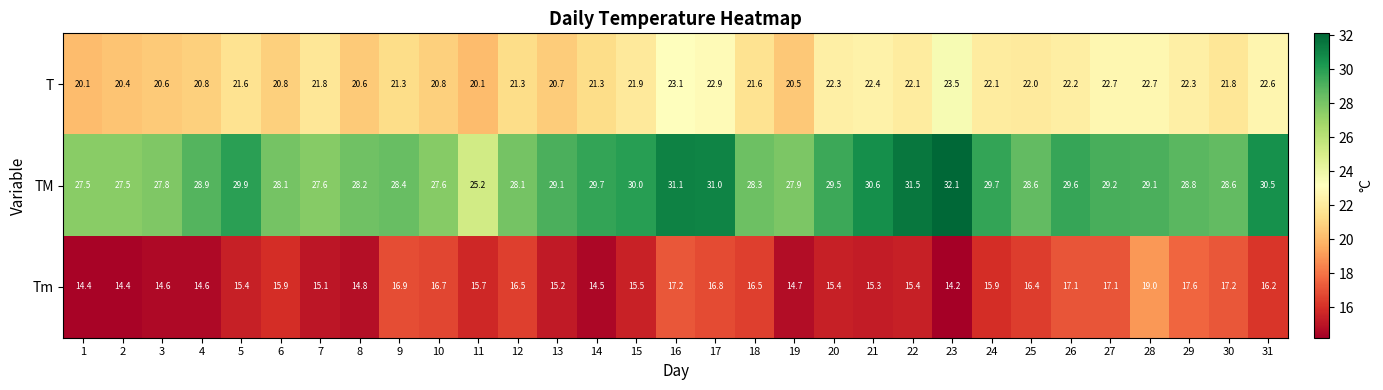

The value of T at 17 is 22.9. True or false?

True